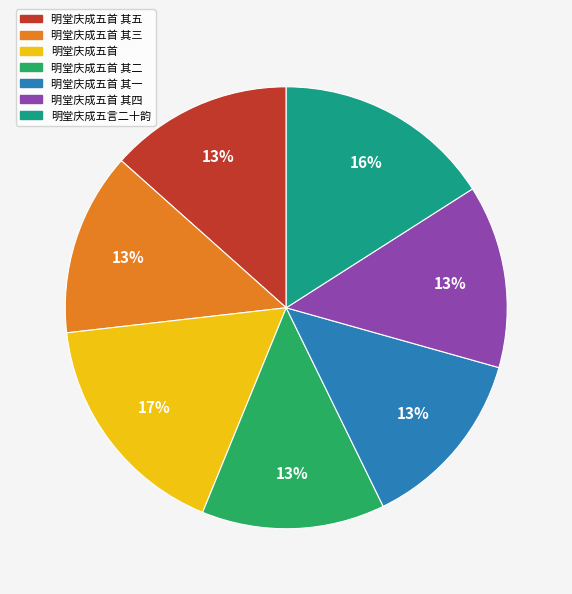

To the nearest percent, what is the difference between the largest and smallest slice percentages?

4%